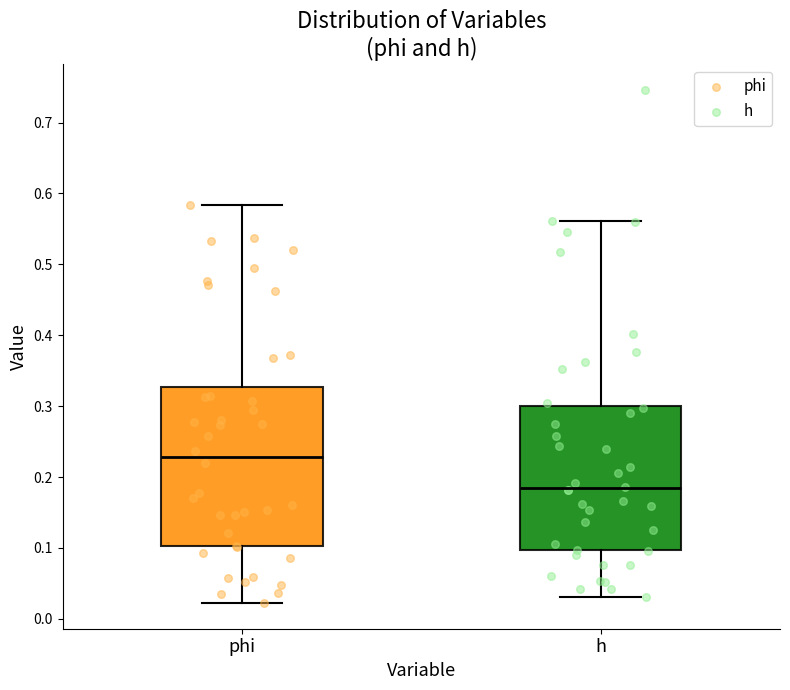

Reading left to right, read every box against the y-axis: the position of its median line, the range the box covers, and the ends of its whiskers. The values are not printed on the chart, so give them approximately, as read against the axis.

phi: median 0.23, box 0.10 to 0.33, whiskers 0.02 to 0.58
h: median 0.18, box 0.10 to 0.30, whiskers 0.03 to 0.56